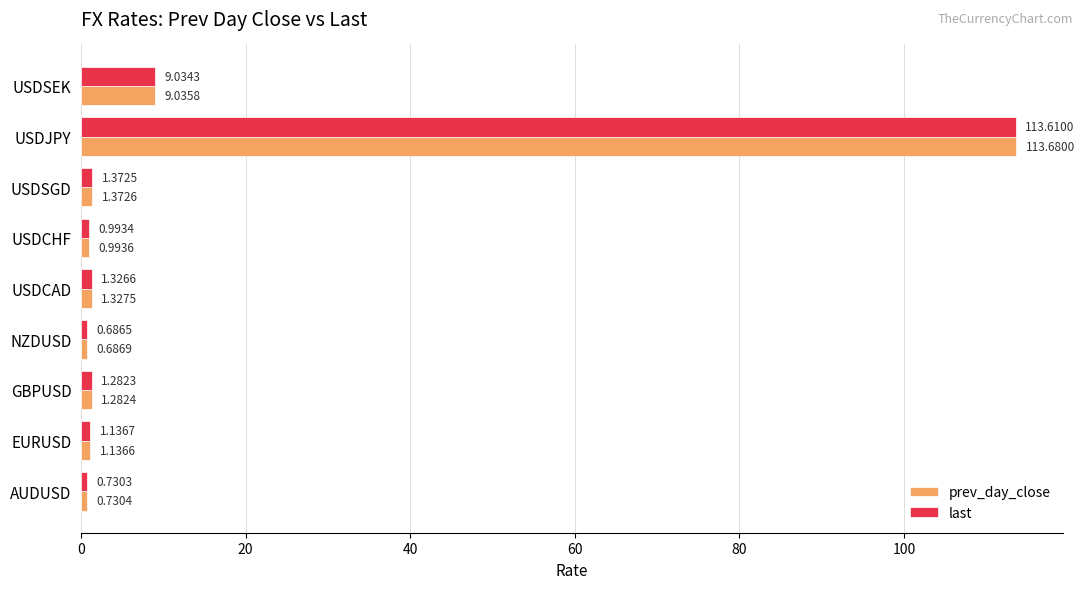

Rank the series by their maximum value, from lowest to highest.

last, prev_day_close